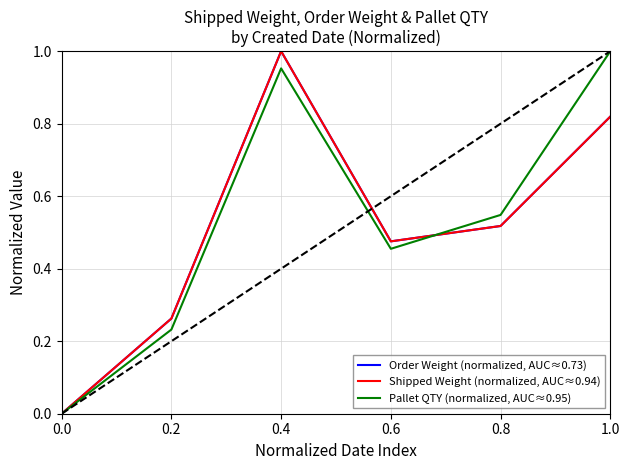

The value of Shipped Weight (normalized, AUC≈0.94) at 1.0 is 0.8. True or false?

True